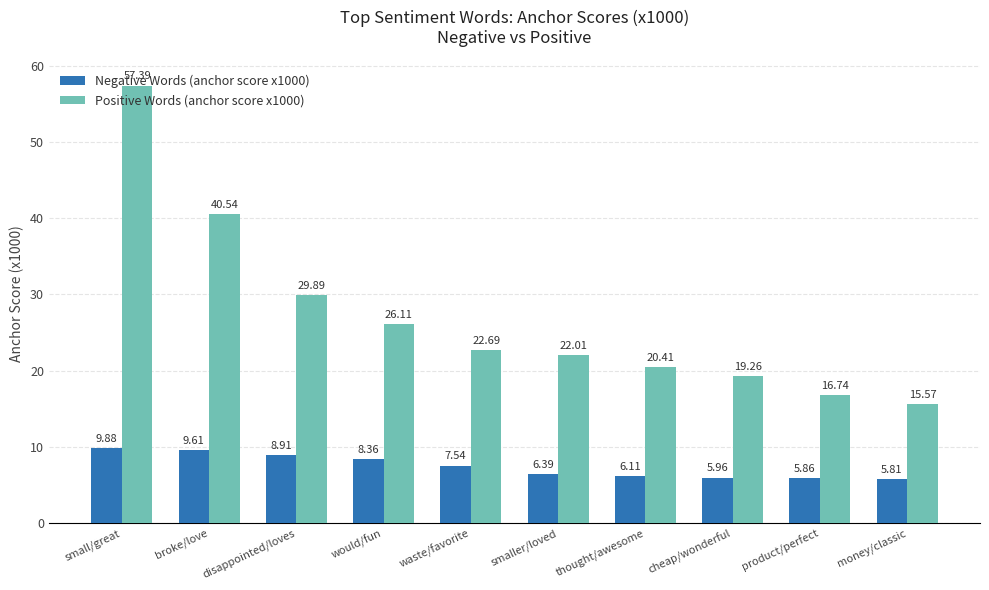

Rank the series by their average value, from highest to lowest.

Positive Words (anchor score x1000), Negative Words (anchor score x1000)